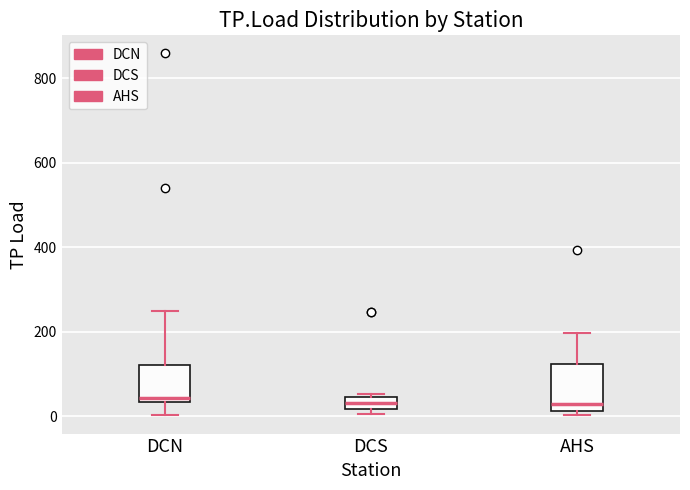

Which box is the tallest, from its lower edge to its upper edge?

AHS